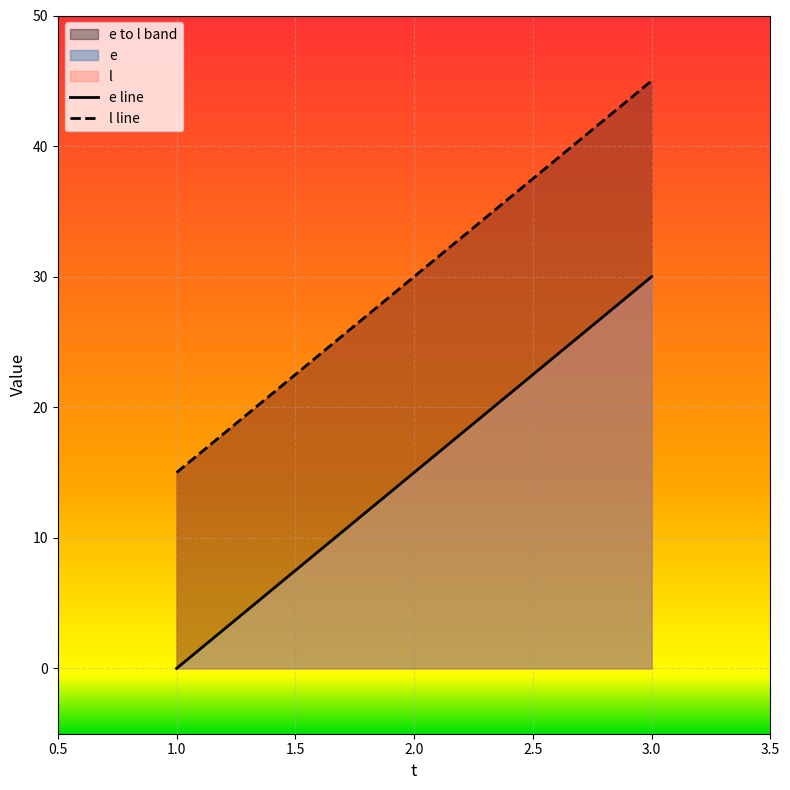

Rank the categories by l value from lowest to highest.

1, 2, 3